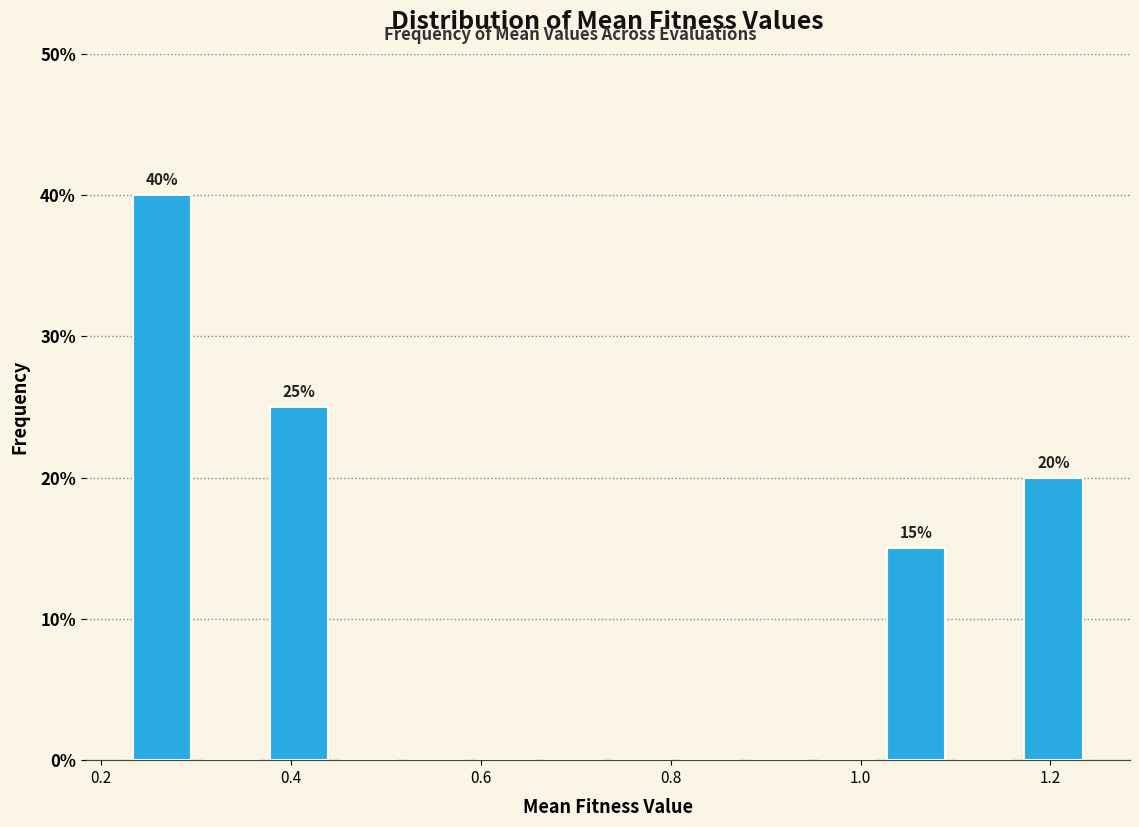

Read against the x-axis, roughly where is the centre of the tallest bar?

0.26